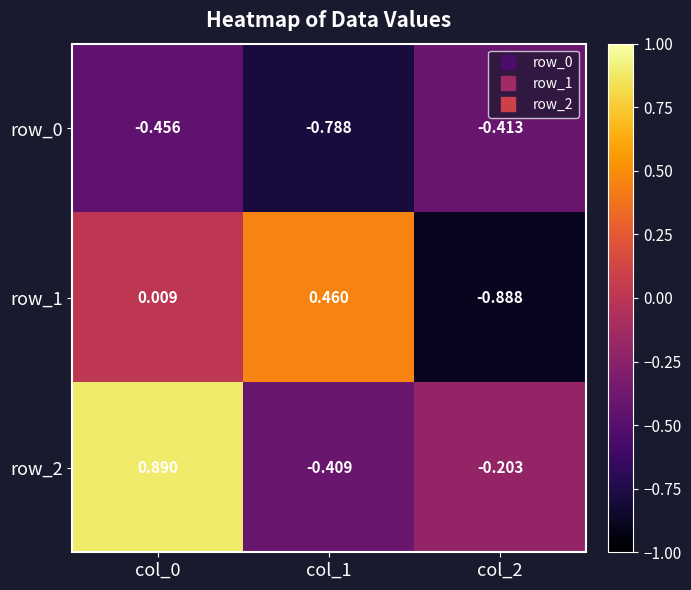

How many data points in row_1 are less than 0?

1